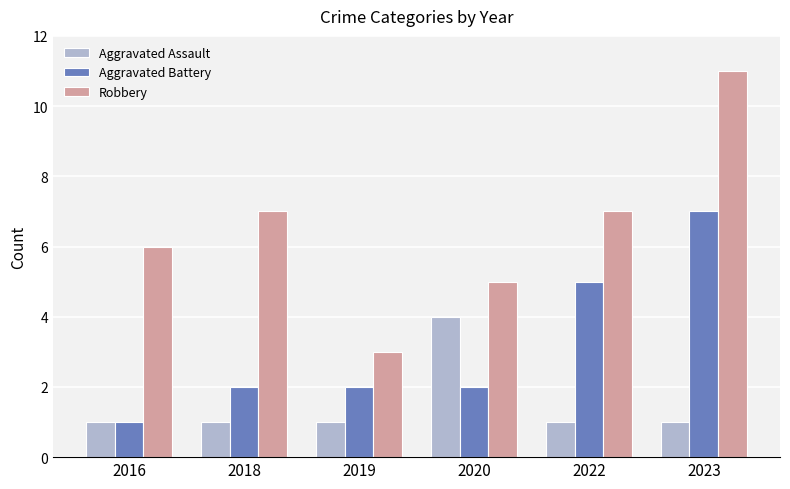

The Aggravated Battery series shows 3 at 2018. True or false?

False